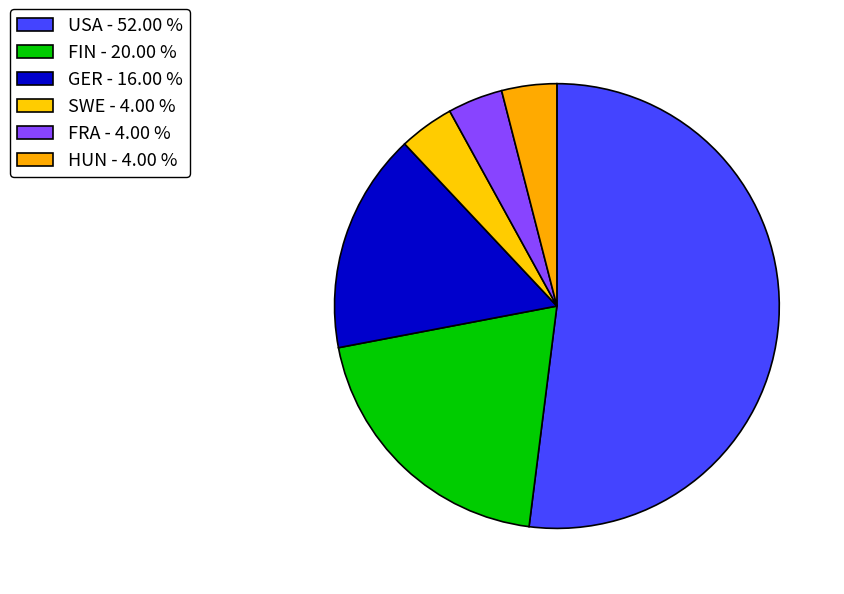

How many slices are in this pie chart?

6